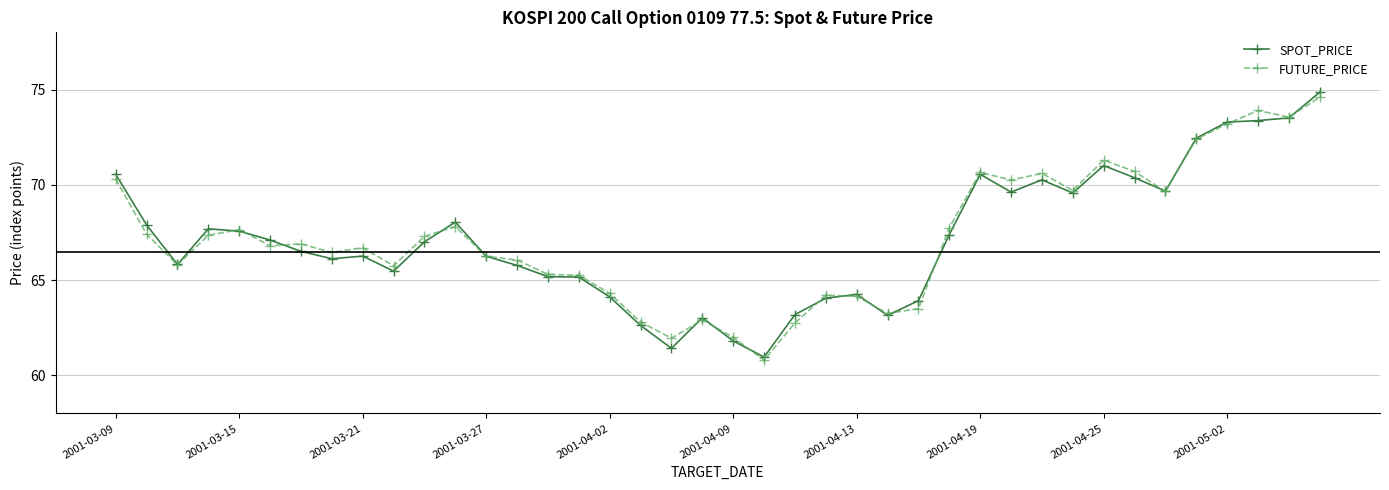

At how many categories does at least one series exceed 69?

13